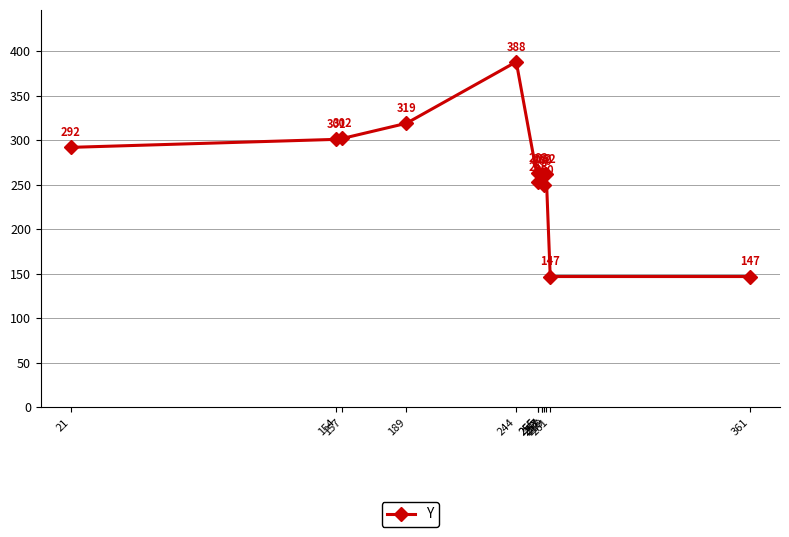

Reading left to right, transcribe all the data shown in this chart.

21=292	154=301	157=302	189=319	244=388	255=253	255=263	257=260	257=262	258=250	259=262	261=147	361=147